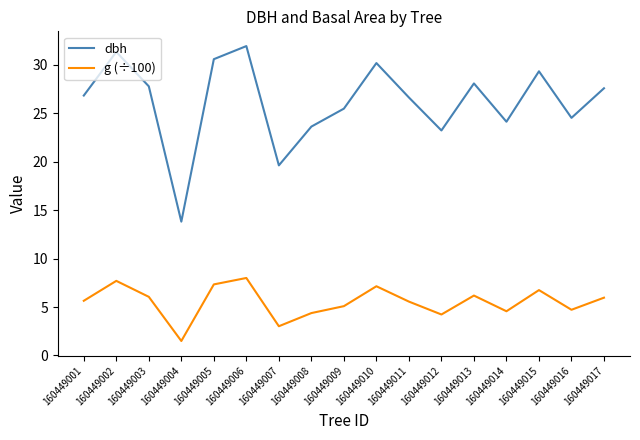

At which category does the chart reach its minimum across all series?

160449004